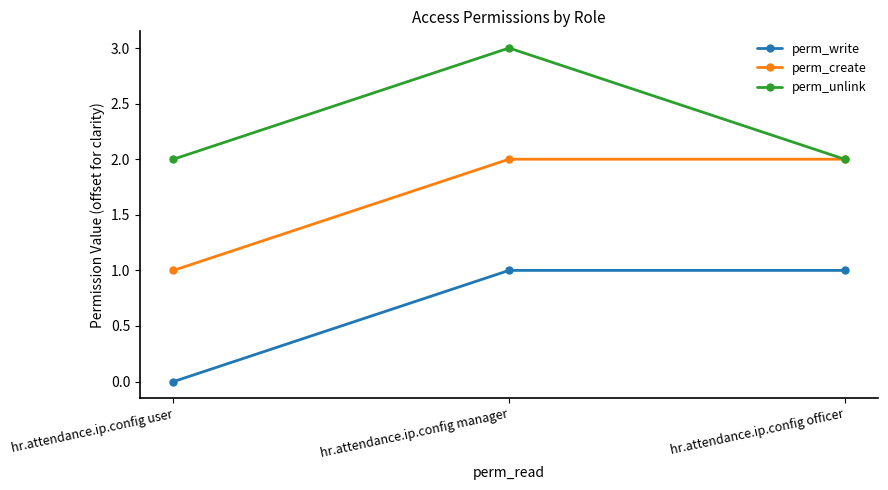

Which label corresponds to the smallest value in the chart?

hr.attendance.ip.config user